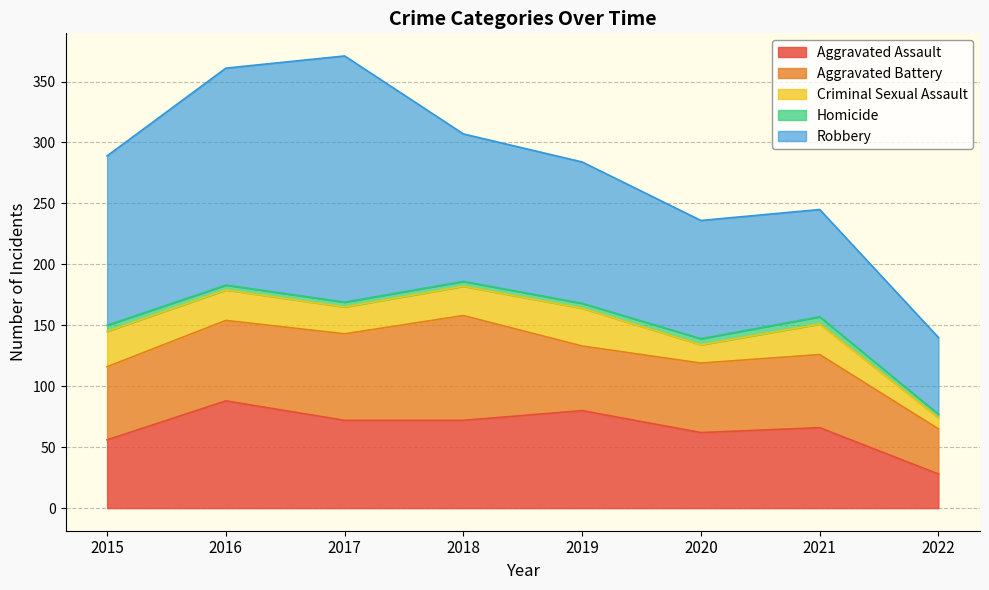

Which category has the highest value in the Robbery series?

2017